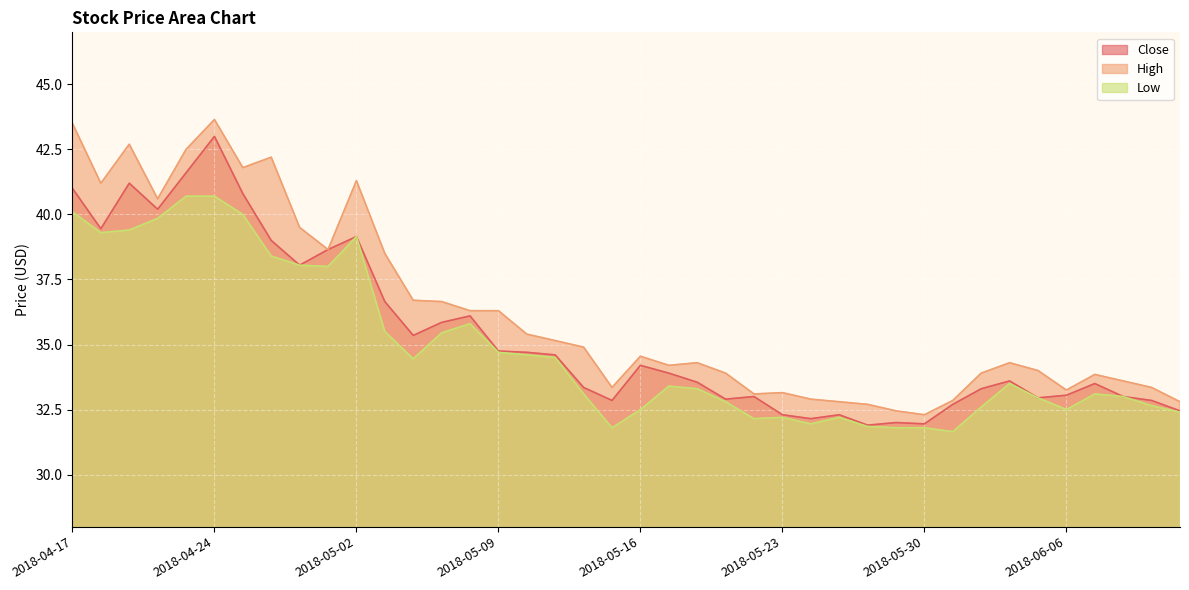

Does the chart display data point markers on the line(s)?

No